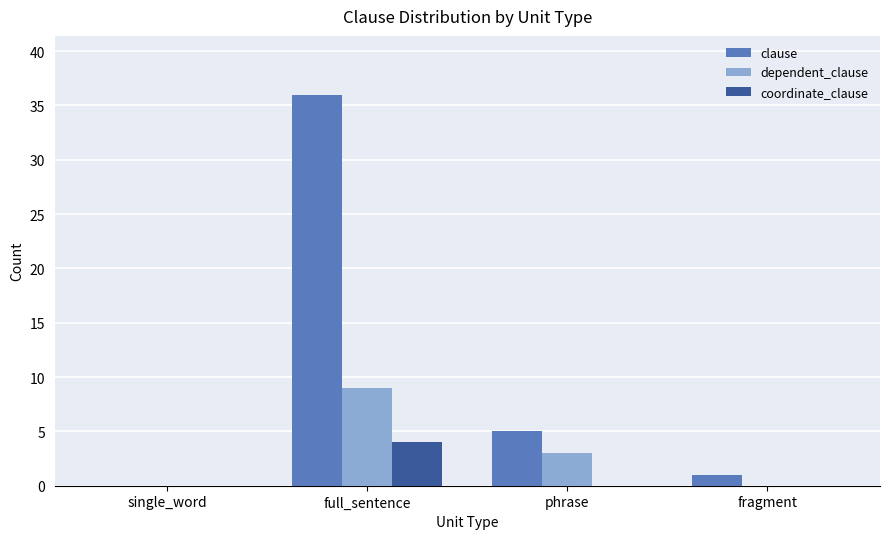

Which category has the highest value in the coordinate_clause series?

full_sentence